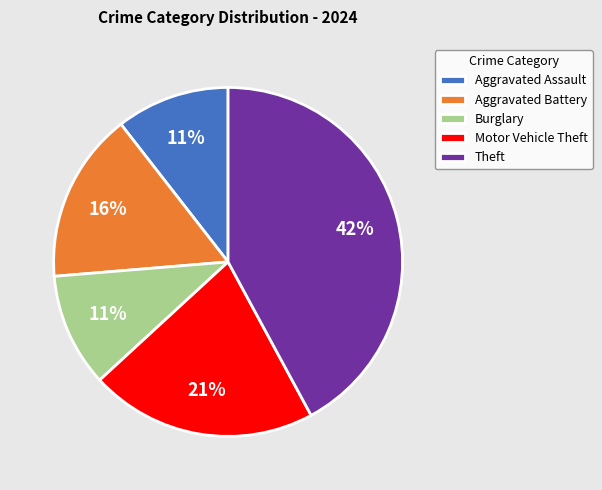

Is the sum of Aggravated Battery and Burglary greater than half?

No